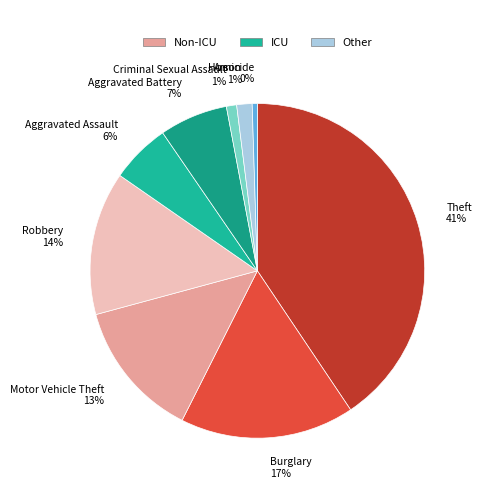

Is it true that Arson is 11% of the pie?

False